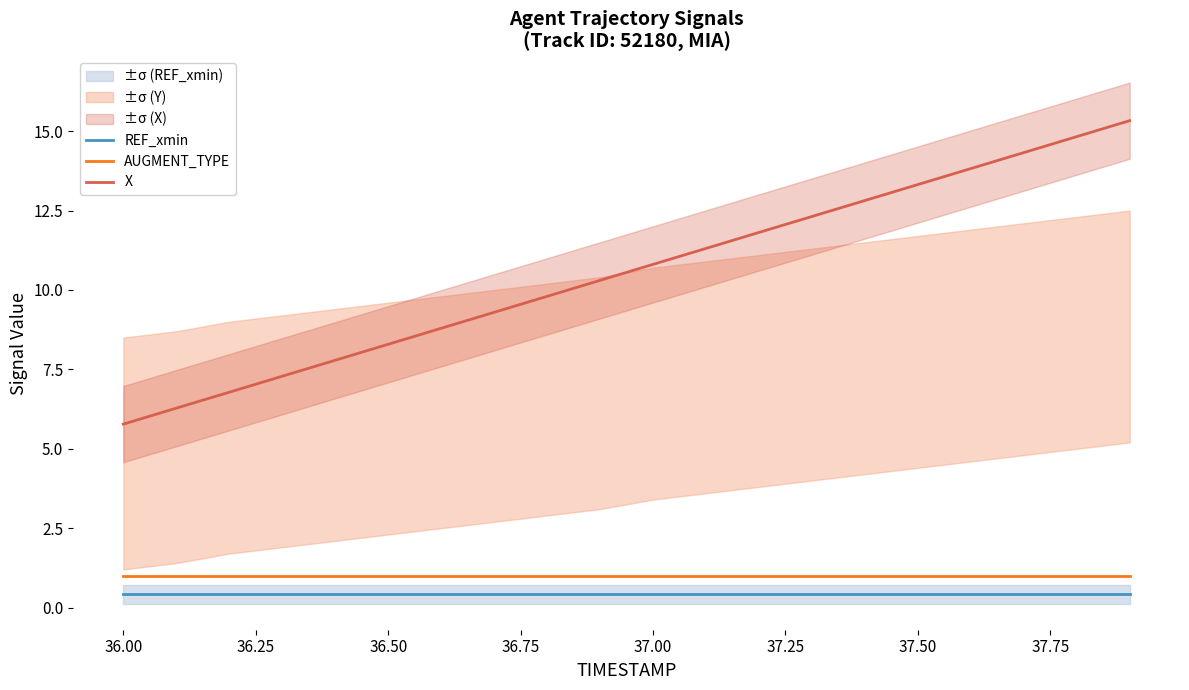

The X series shows 8.4 at 36.00. True or false?

False